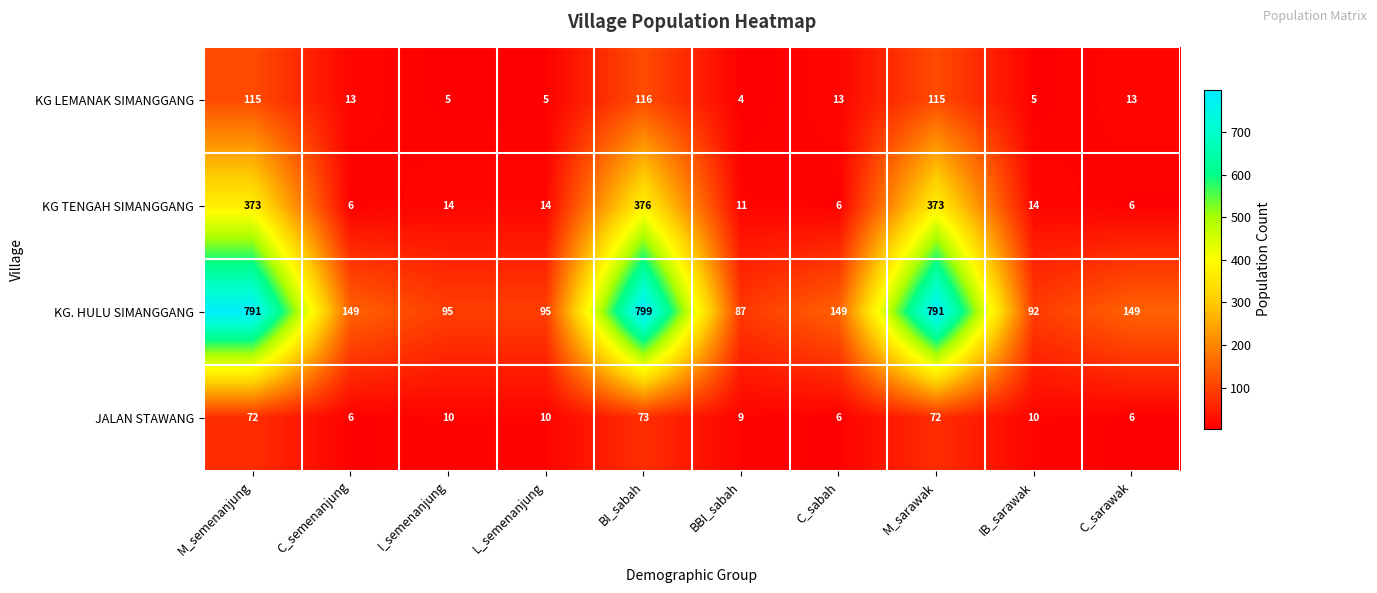

At which label does JALAN STAWANG first exceed 10?

M_semenanjung